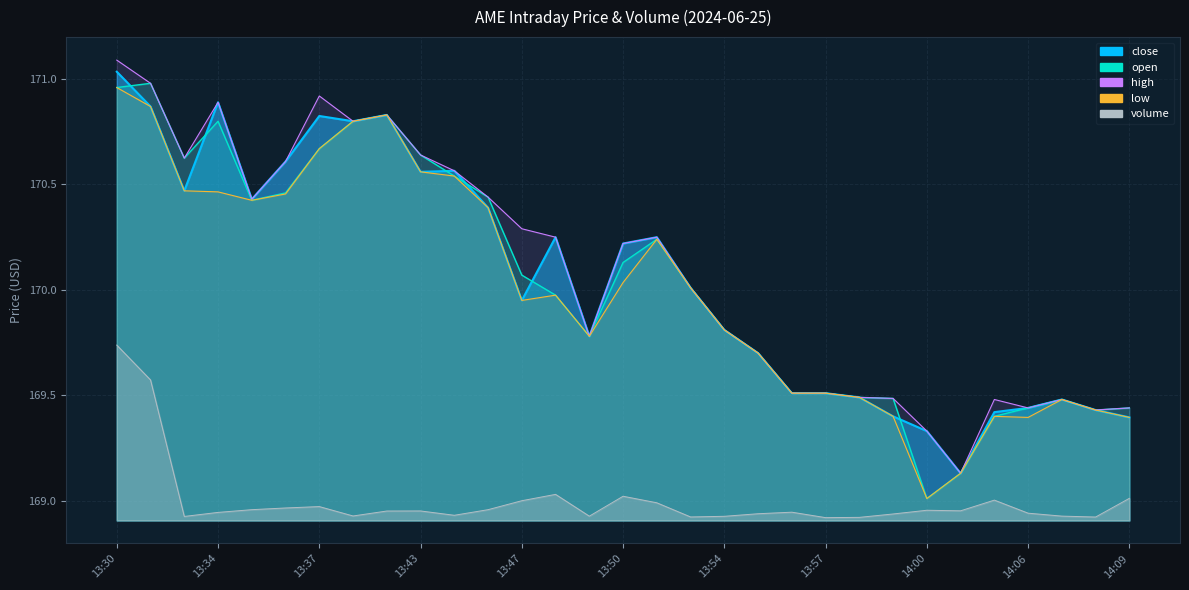

True or false: low and open cross at least once.

False